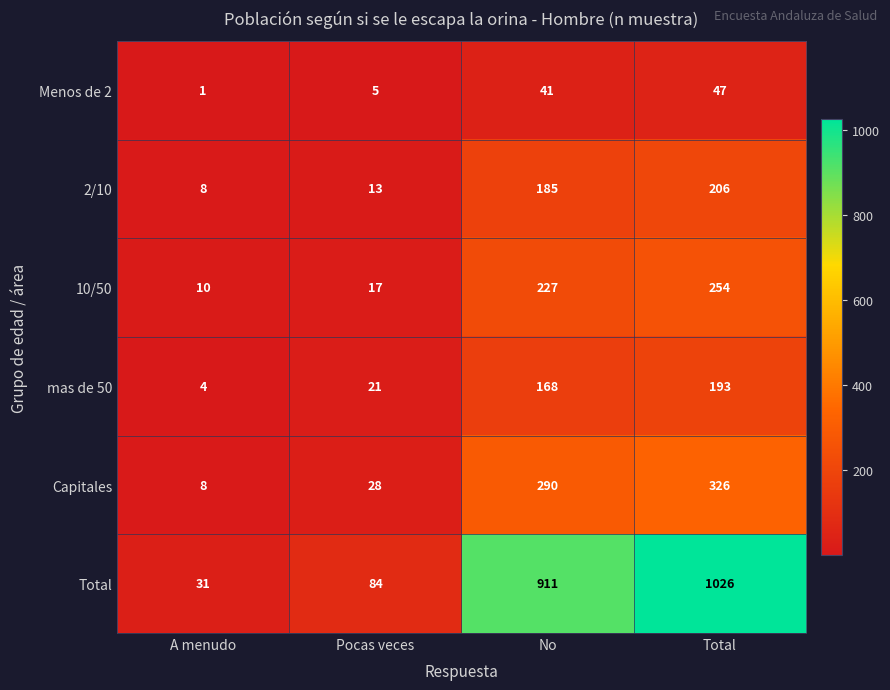

What is the difference between the 10/50 values at Pocas veces and No?

210